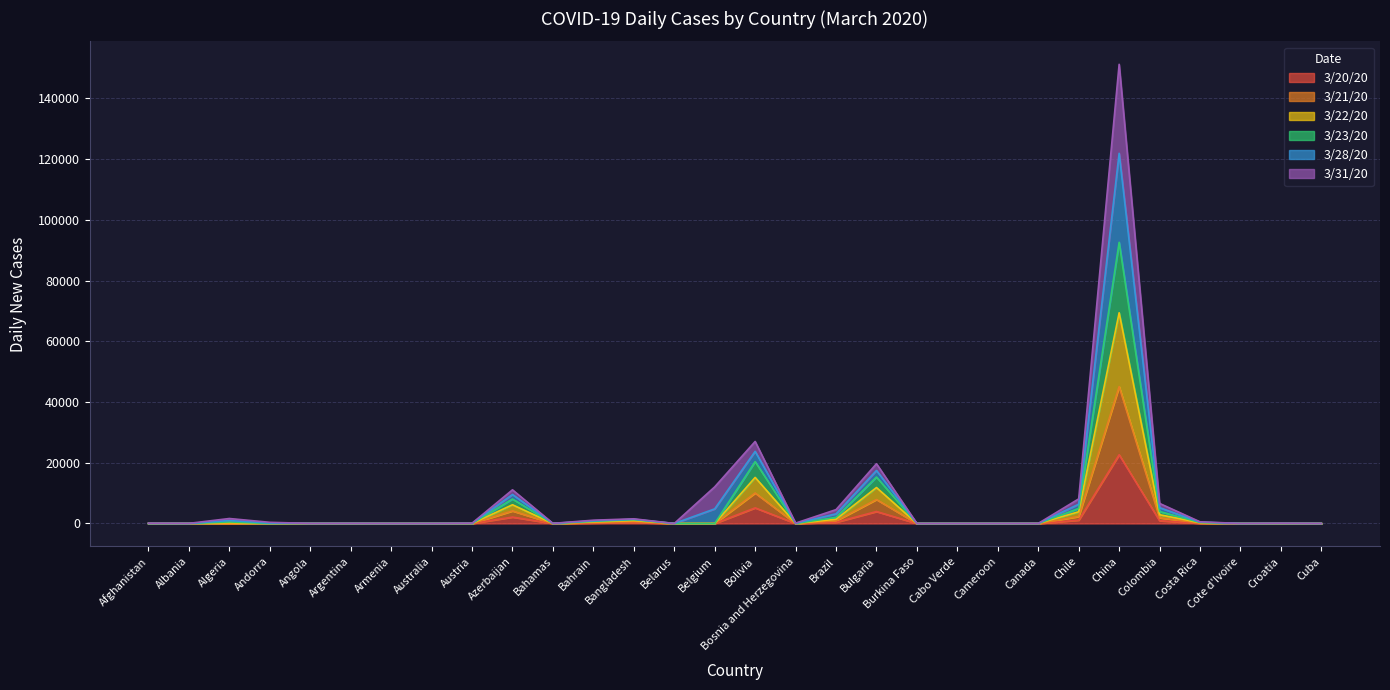

True or false: 3/20/20 and 3/23/20 cross at least once.

False